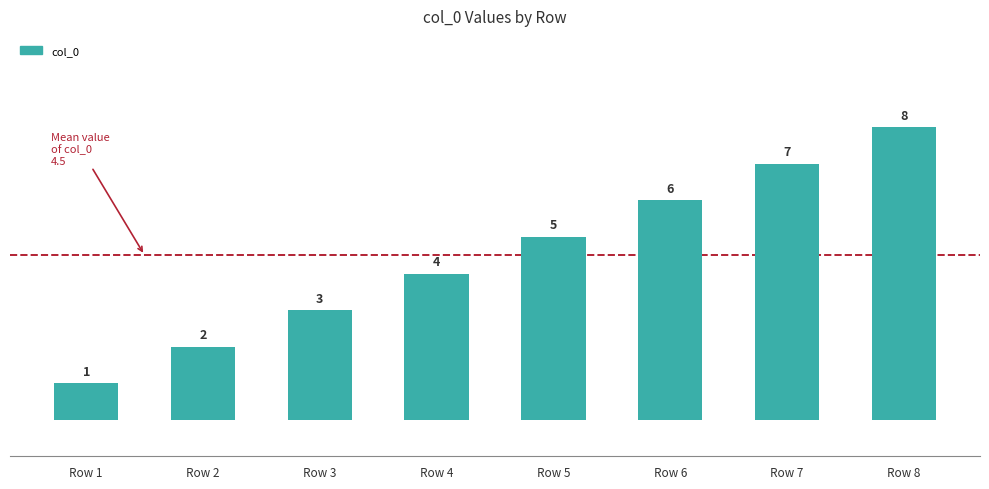

Rank the categories by value from lowest to highest.

Row 1, Row 2, Row 3, Row 4, Row 5, Row 6, Row 7, Row 8